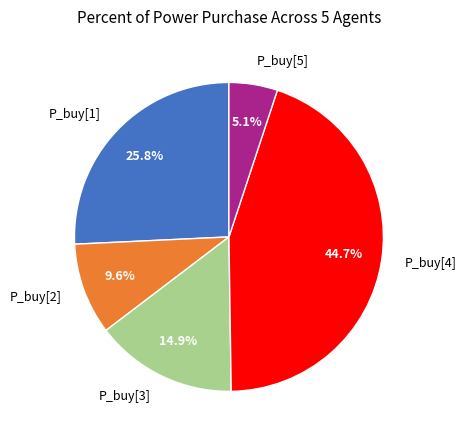

Does P_buy[4] account for over 50% of the chart?

No